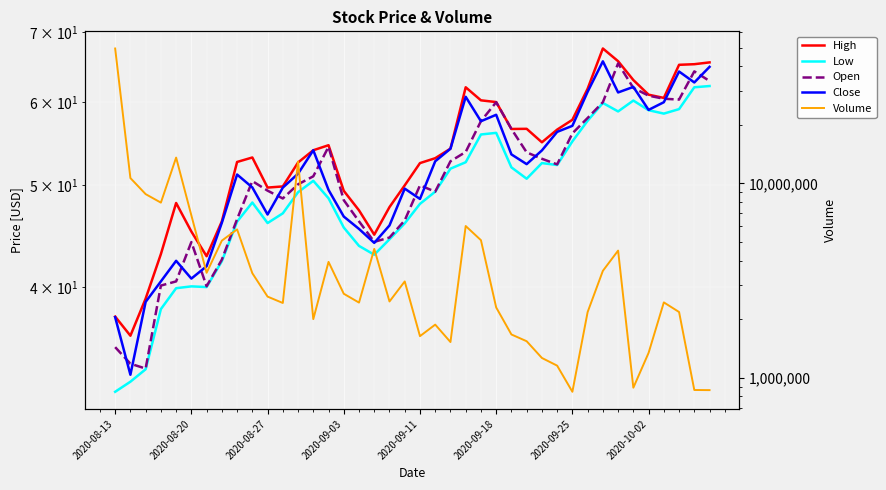

Between 12 and 36, which series saw the biggest shift?

Volume